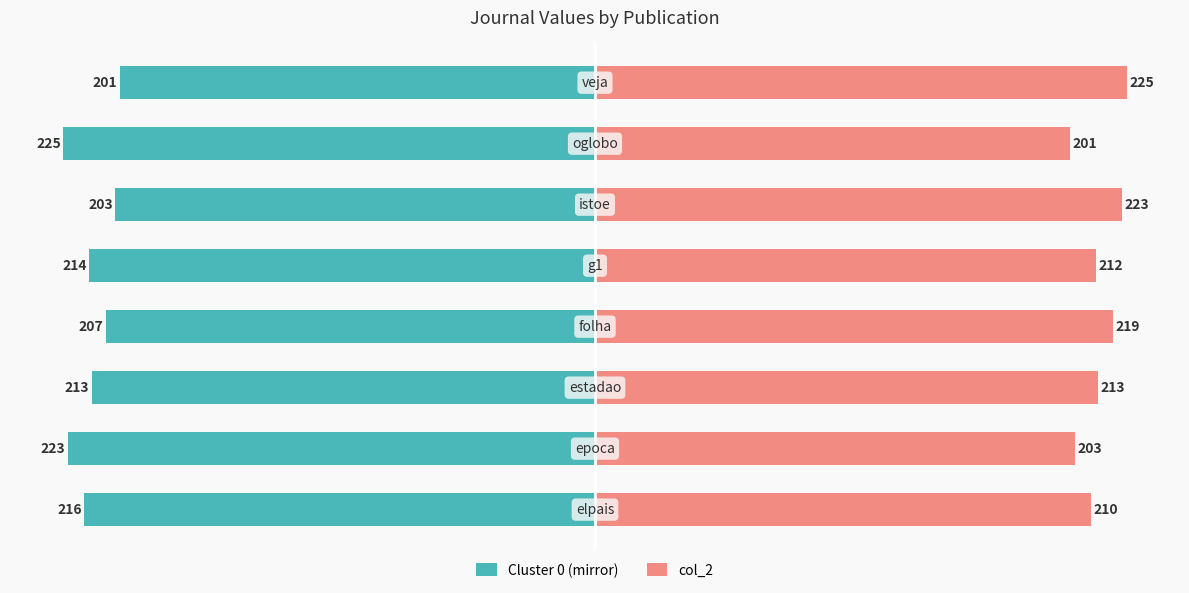

Is it true that Cluster 0 (mirror) equals -300 at 7?

False